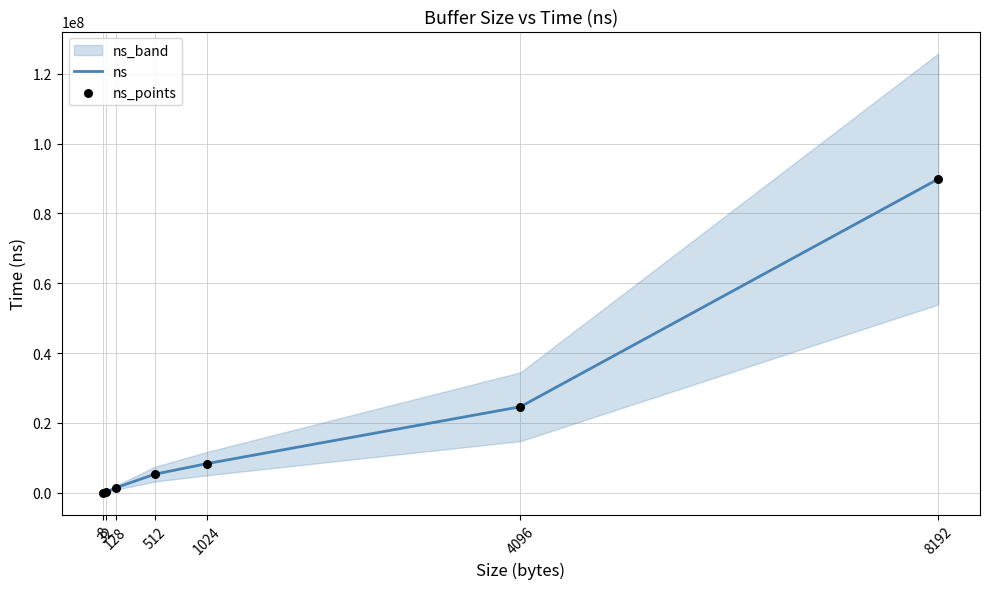

Which series reaches the maximum Y coordinate?

ns